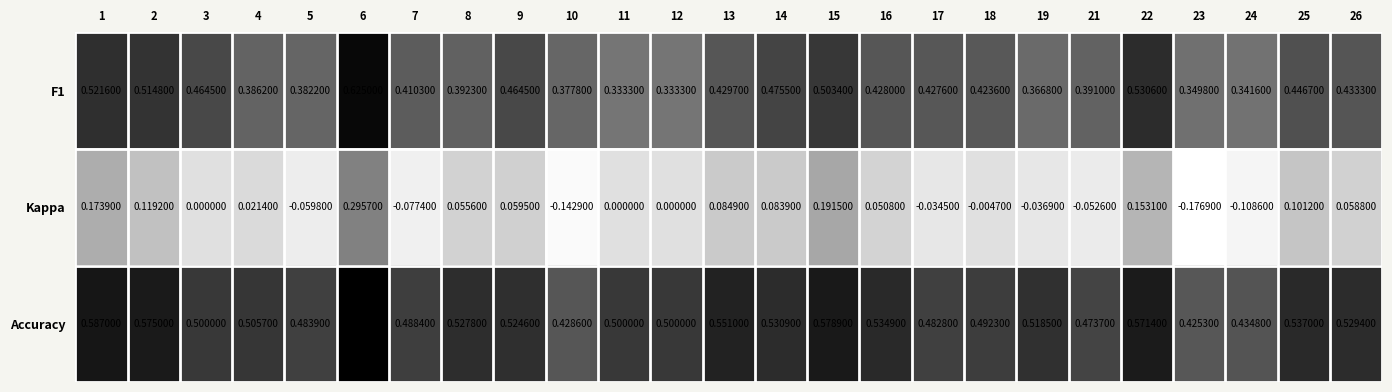

Which series changed the most between 6 and 10?

Kappa